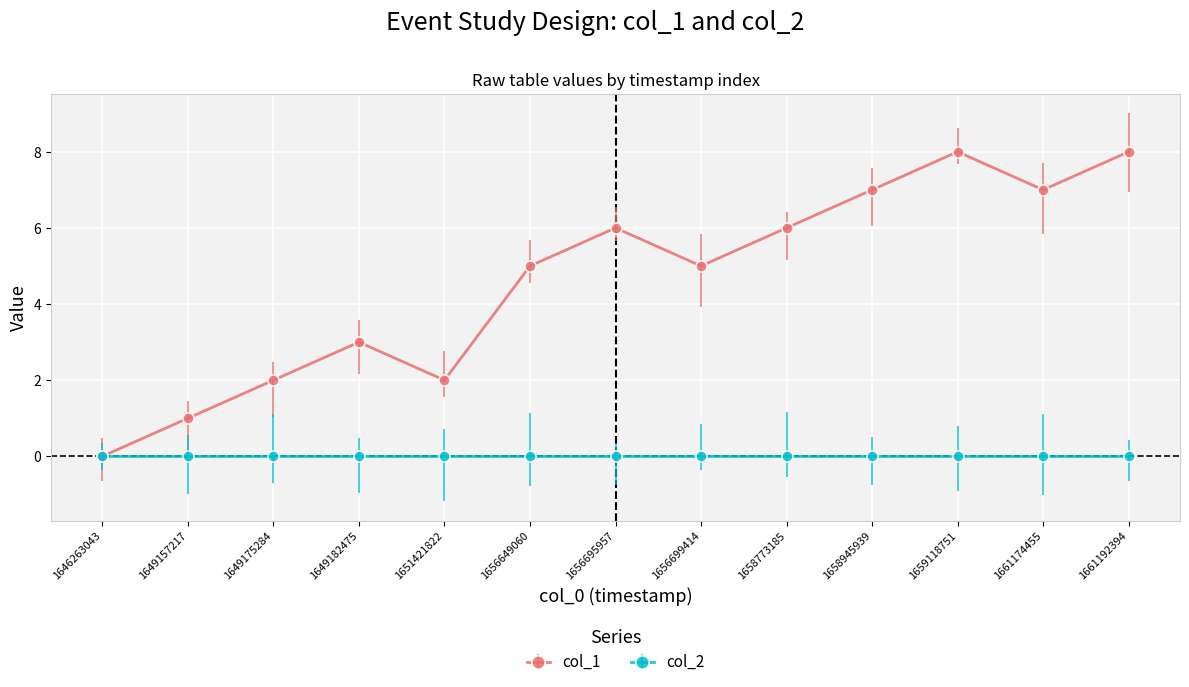

What is the difference between the highest and lowest values at 1659118751?

8